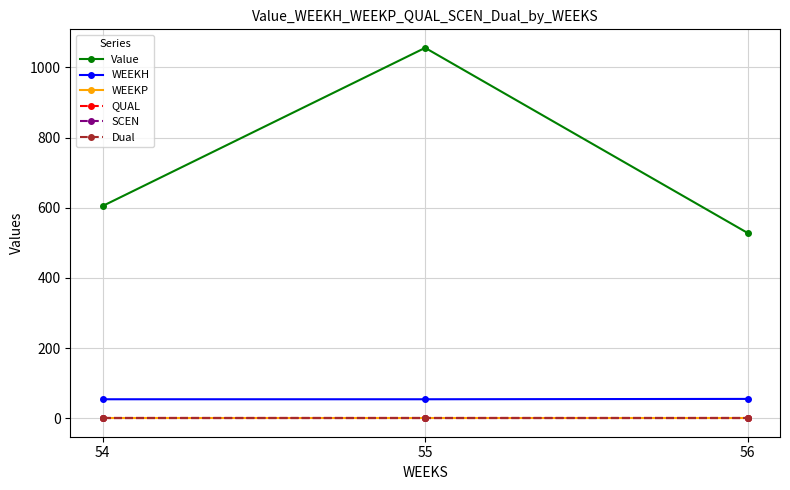

What is the difference between the maximum and second lowest values in the WEEKH series?

1.0